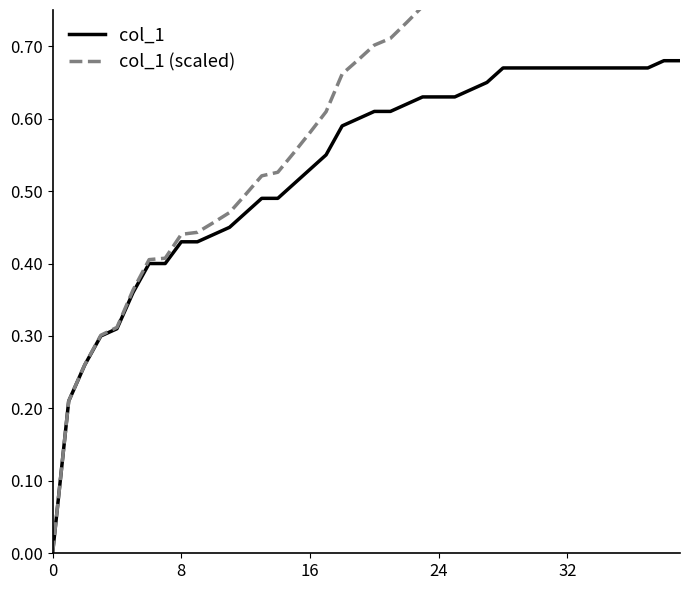

At which label does col_1 reach its peak?

38